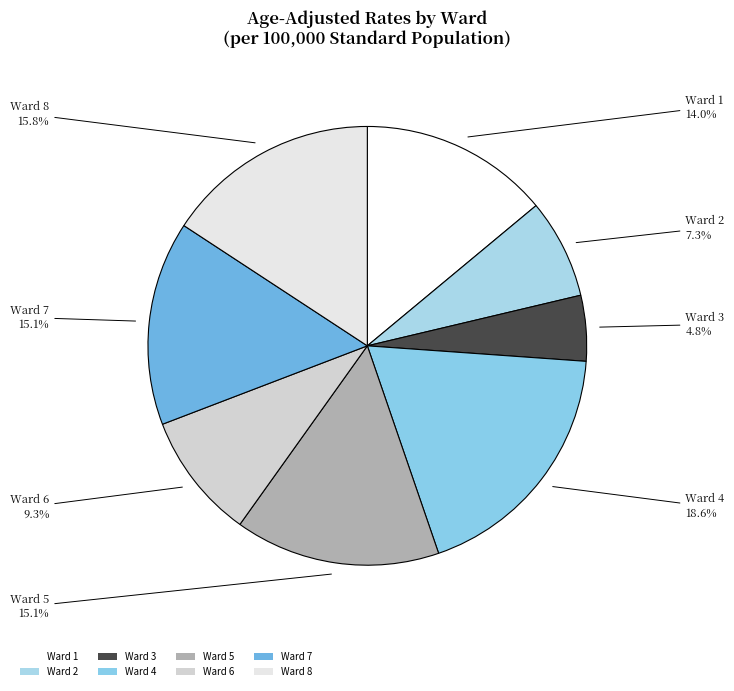

Approximately how many times larger is the value at Ward 4 compared to Ward 8?

1.2